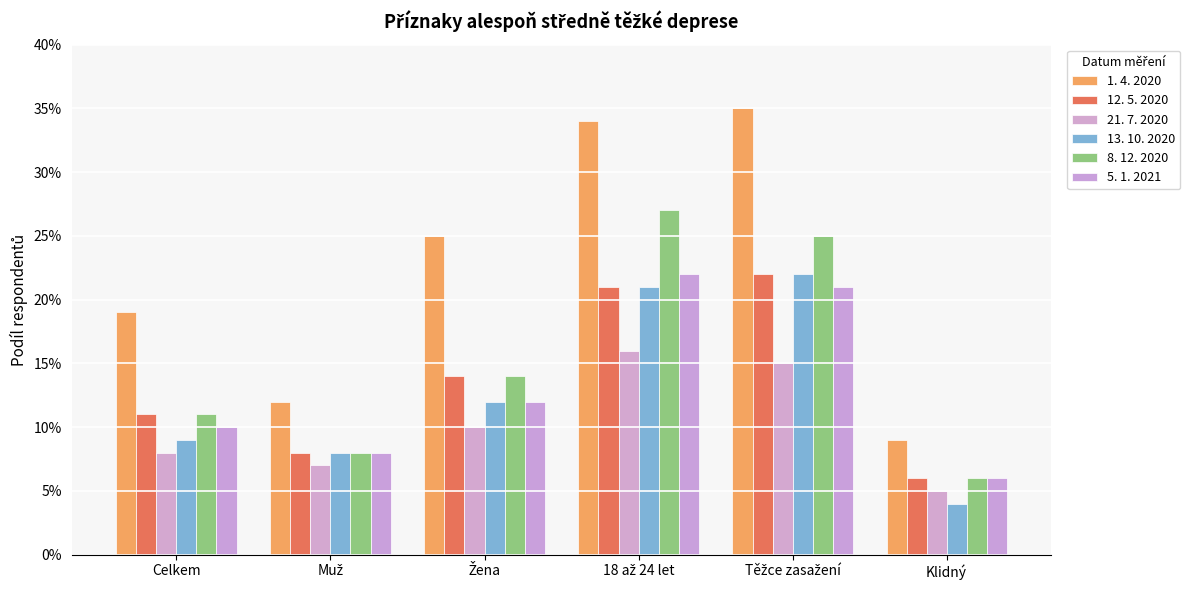

At how many categories does at least one series exceed 0?

6